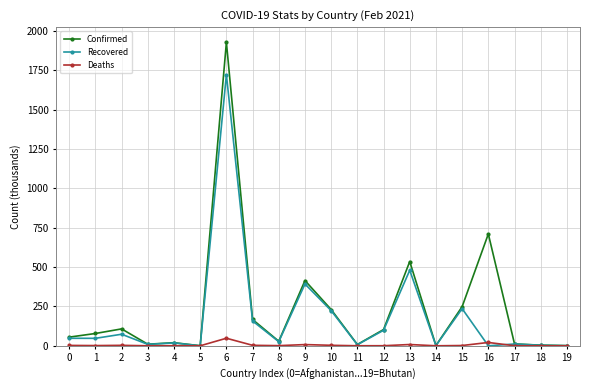

What is the value of the Confirmed point at the 2nd from the left?

78.1